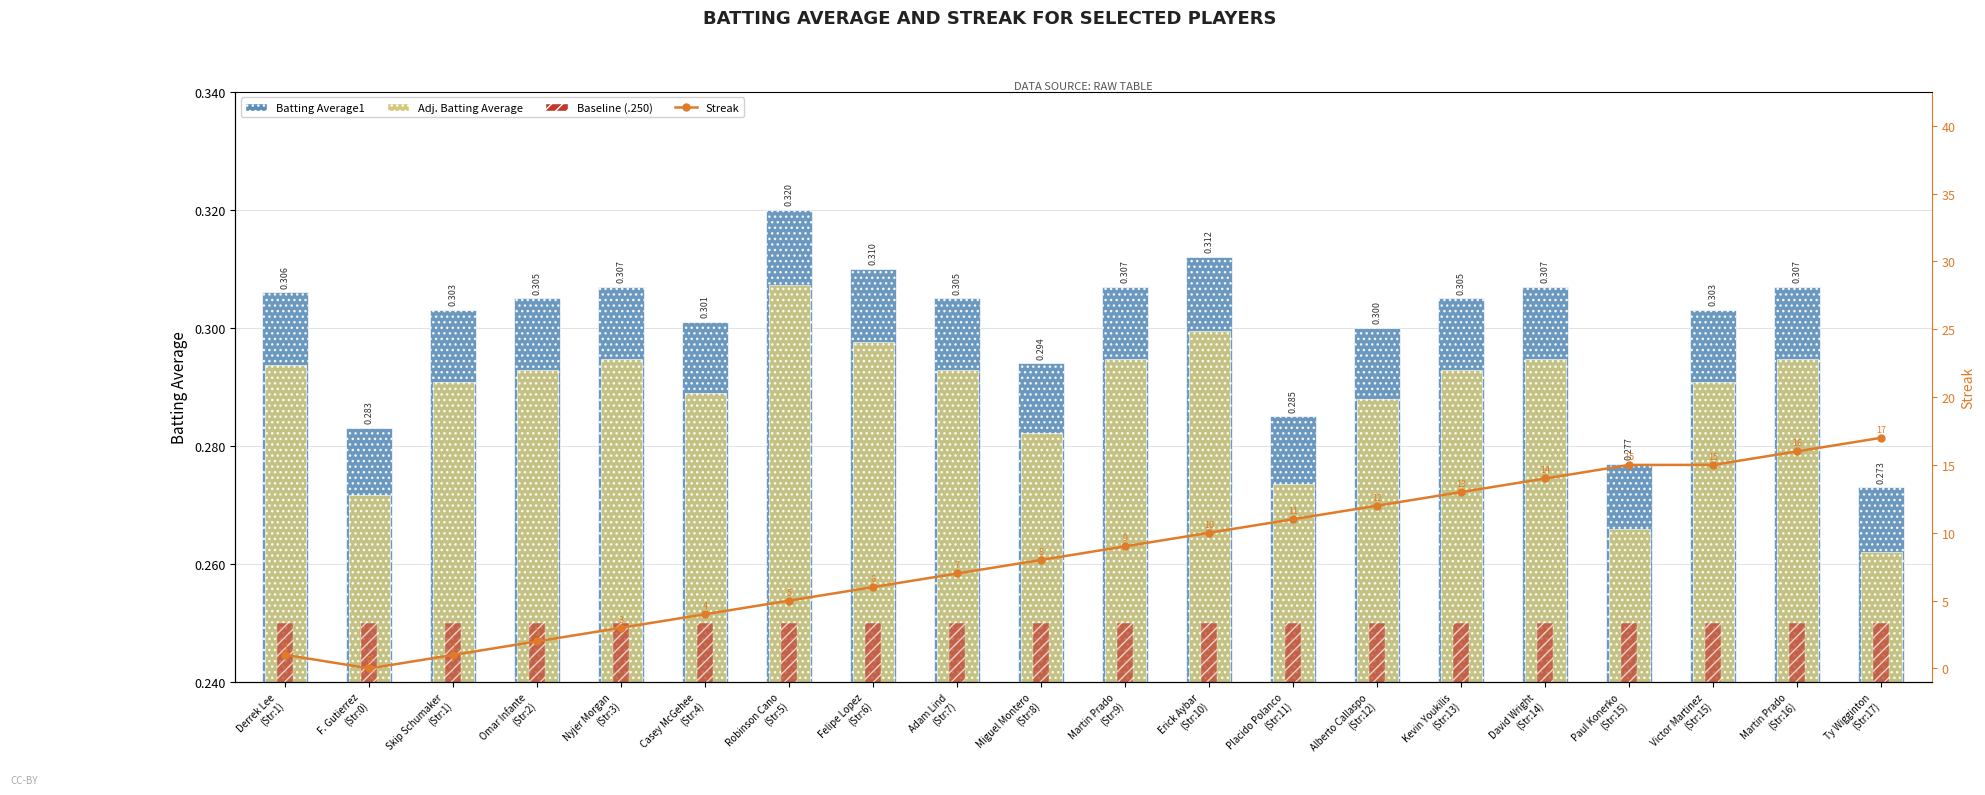

Is the value of Streak at David Wright
(Str:14) greater than the value of Batting Average1 at Nyjer Morgan
(Str:3)?

Yes